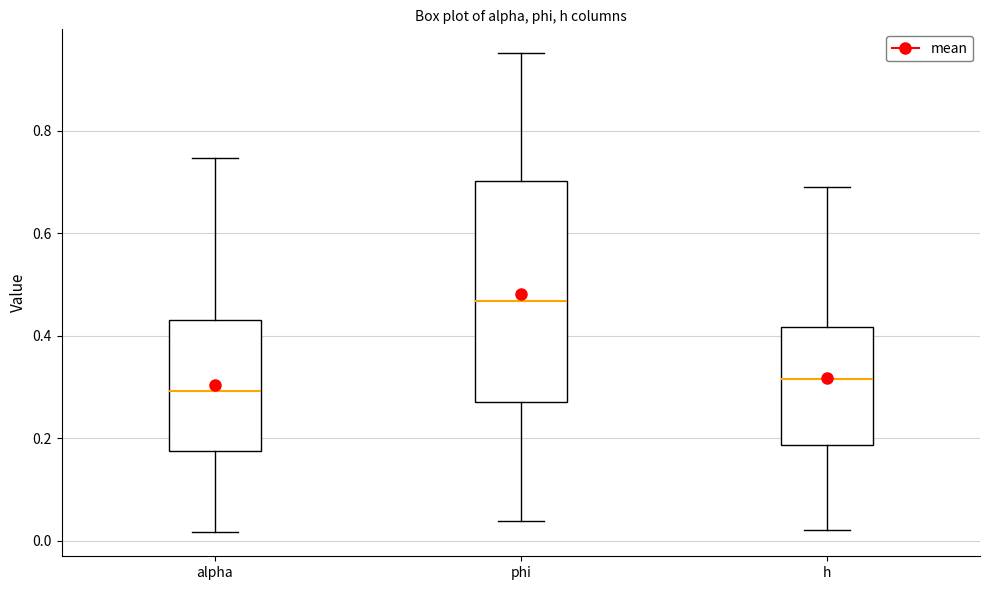

Comparing the boxes themselves (not the whiskers), which one is the tallest?

phi